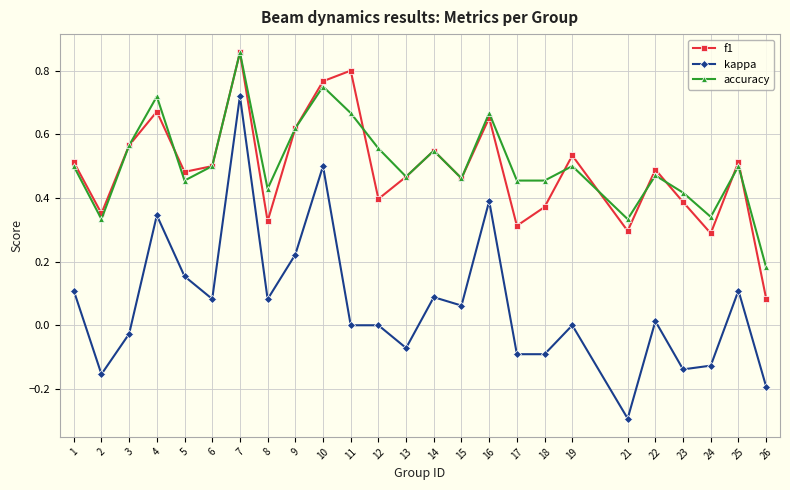

Rank the series at 17 from lowest to highest value.

kappa, f1, accuracy